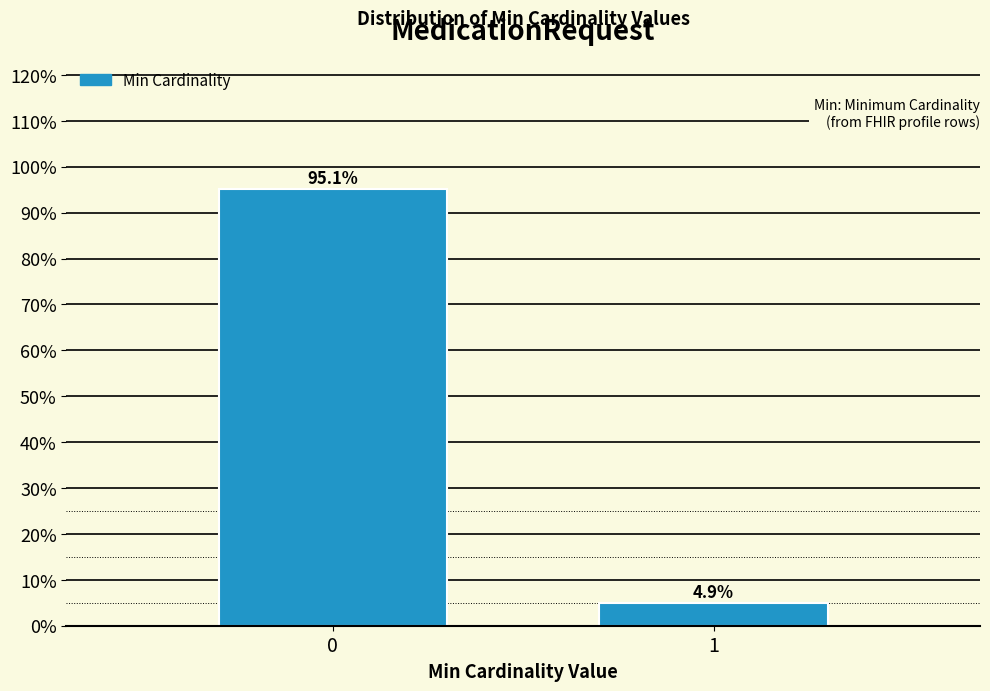

Reading right to left, what are all the values shown in this chart?

1=4.9	0=95.1